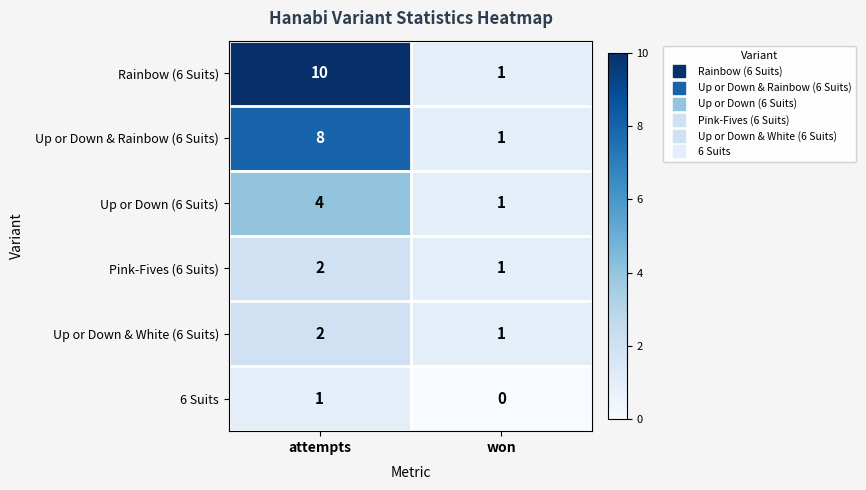

What is the difference between the highest and lowest values at won?

1